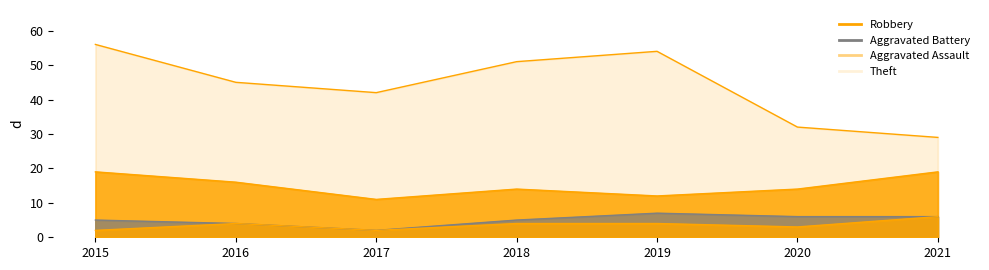

At which category does Aggravated Battery reach its first local peak?

2019